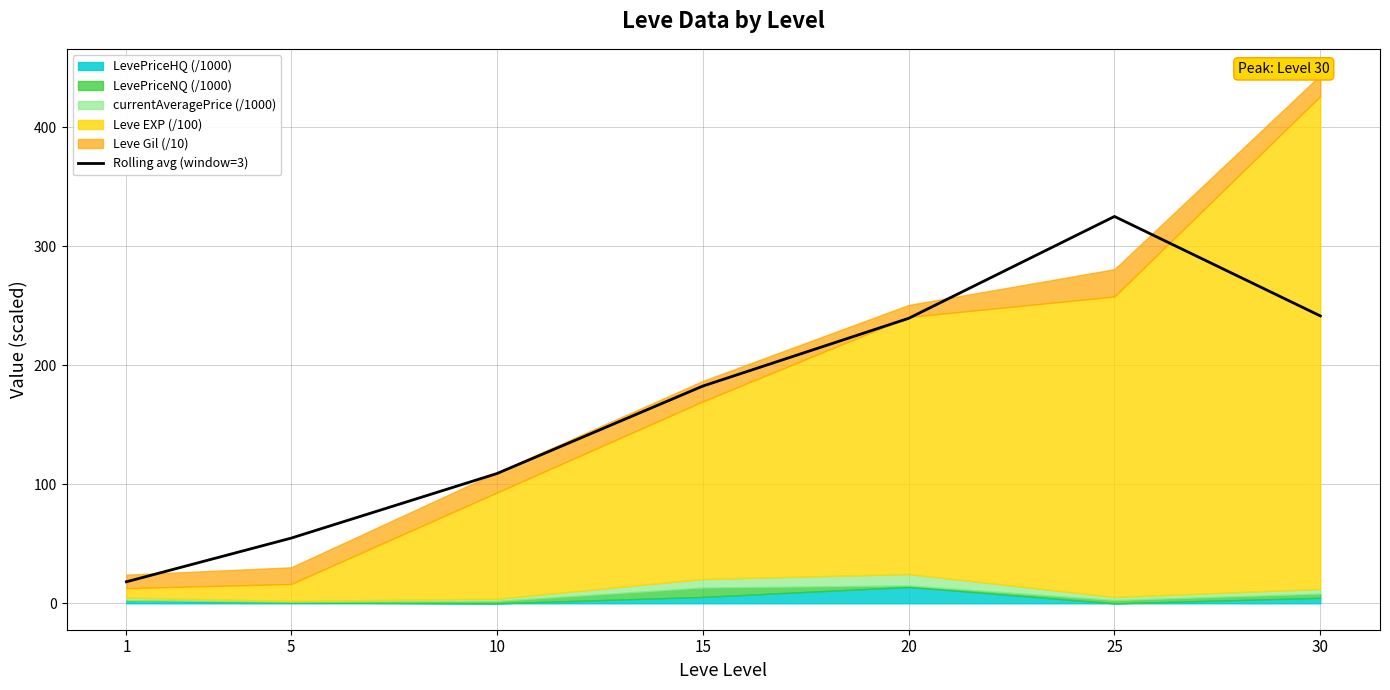

Does the chart have visible grid lines?

Yes